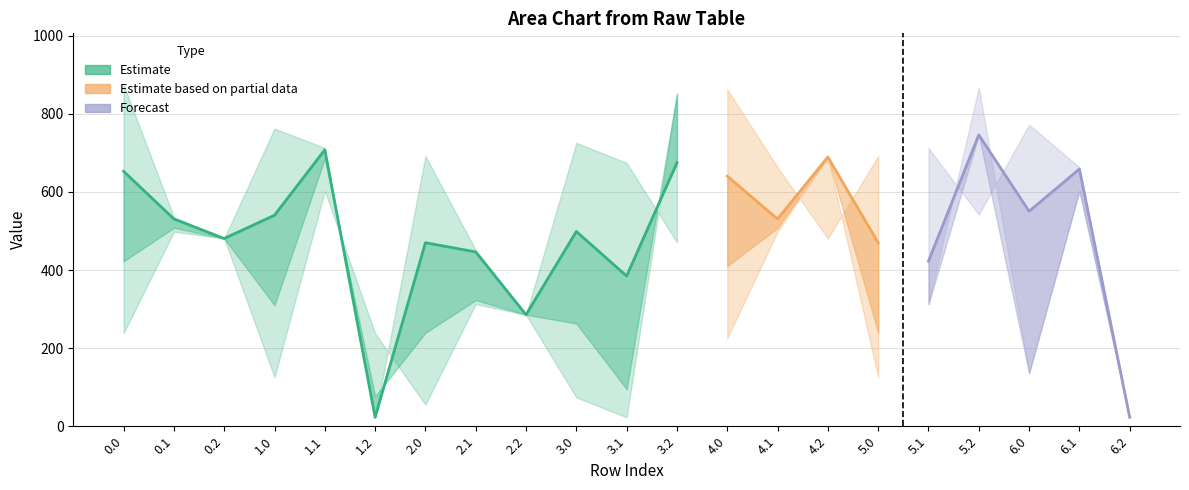

What position from the left is 2.0?

7